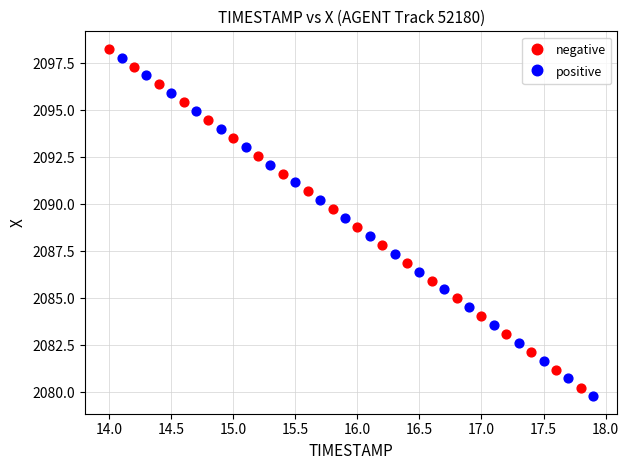

What are all the series names shown in the legend?

negative, positive